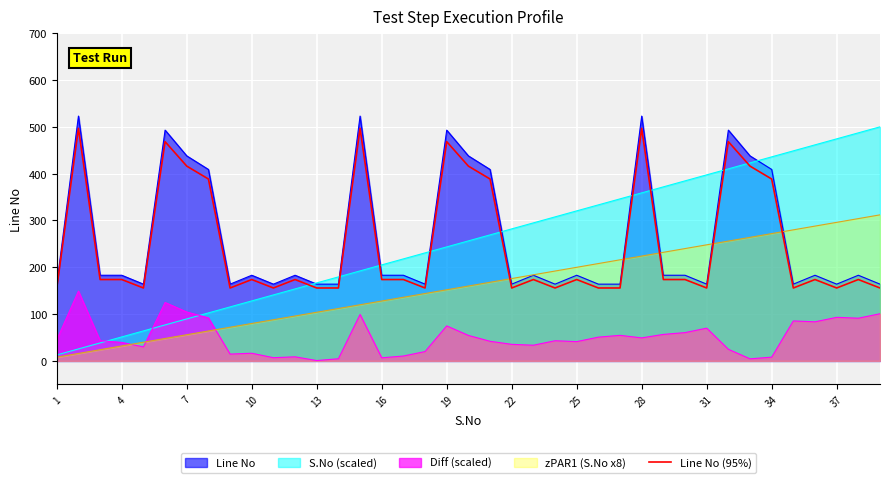

Does the chart display data point markers on the line(s)?

No